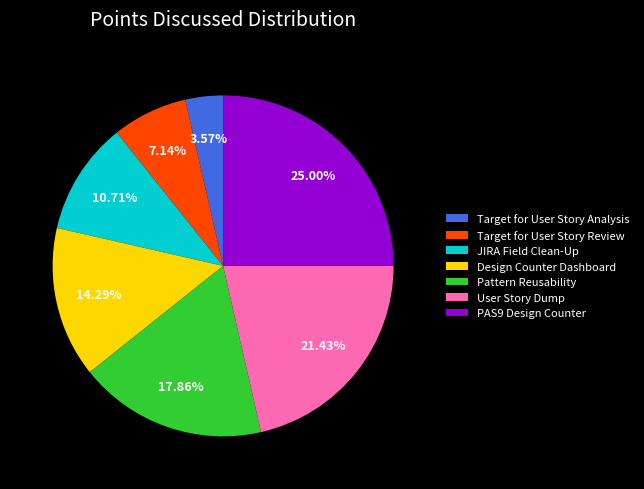

Count the number of slices in the pie.

7